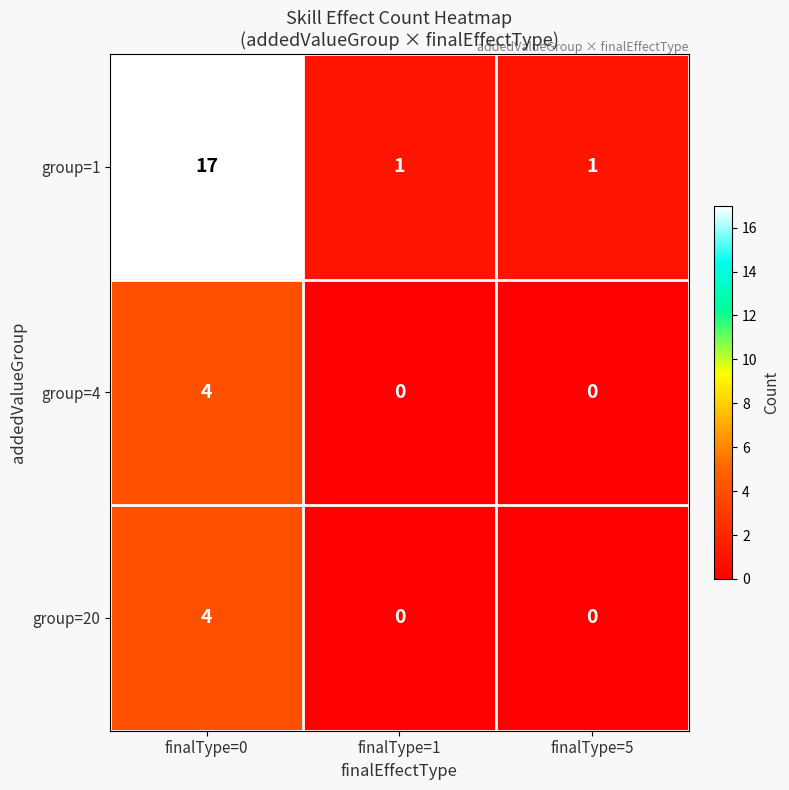

Which series has the widest spread of values?

group=1